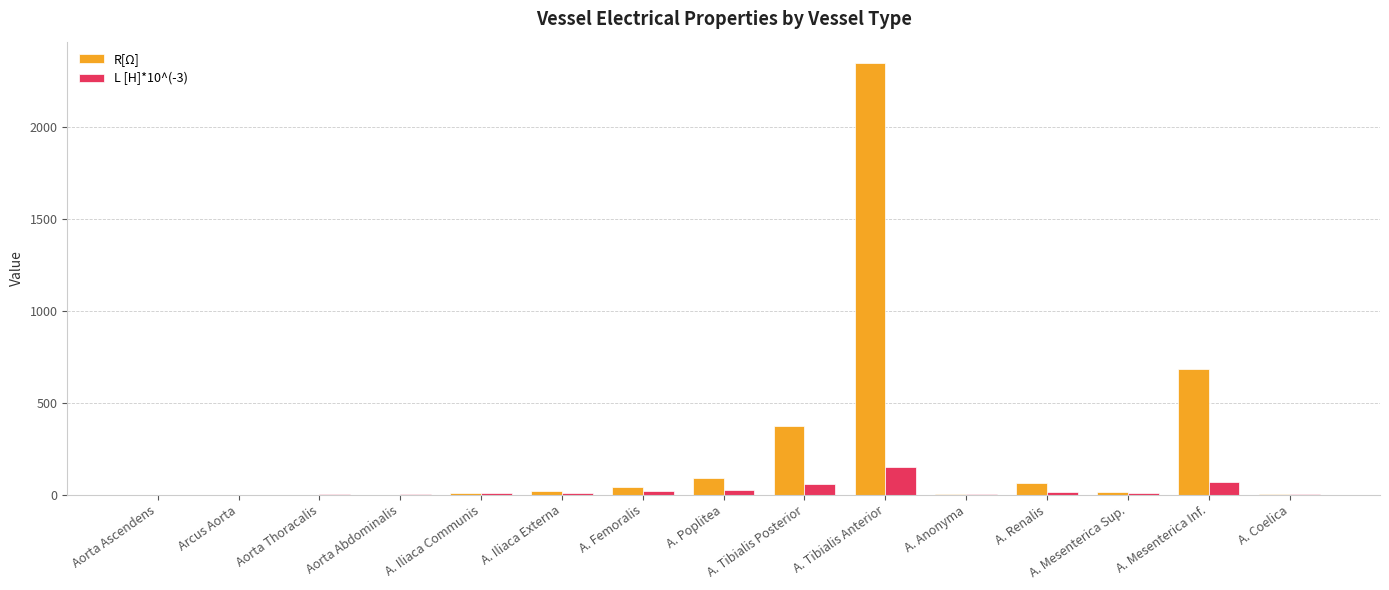

Which series changed the most between A. Femoralis and A. Mesenterica Inf.?

R[Ω]